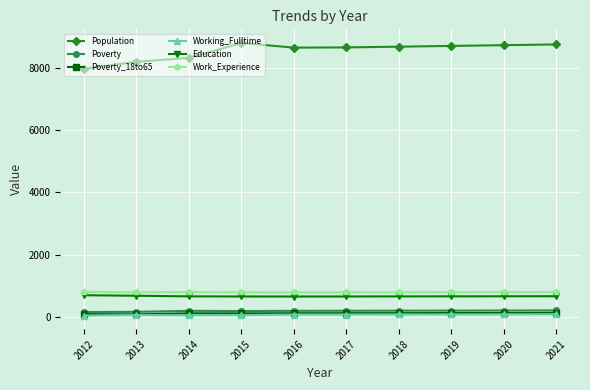

True or false: Poverty_18to65 and Work_Experience intersect in this chart.

False